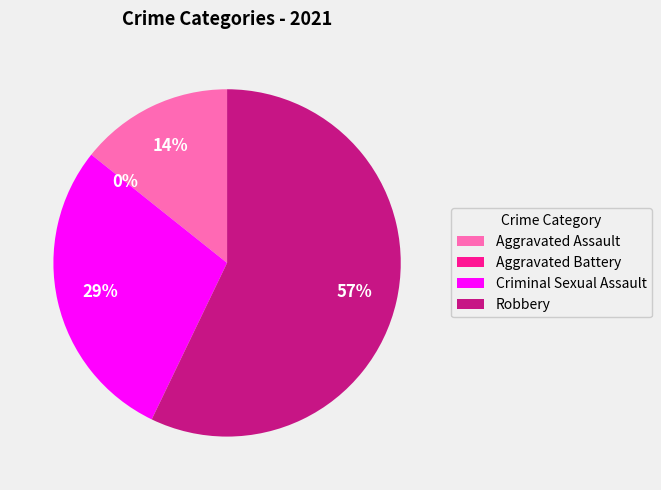

What portion of the pie excludes Criminal Sexual Assault?

71.4%